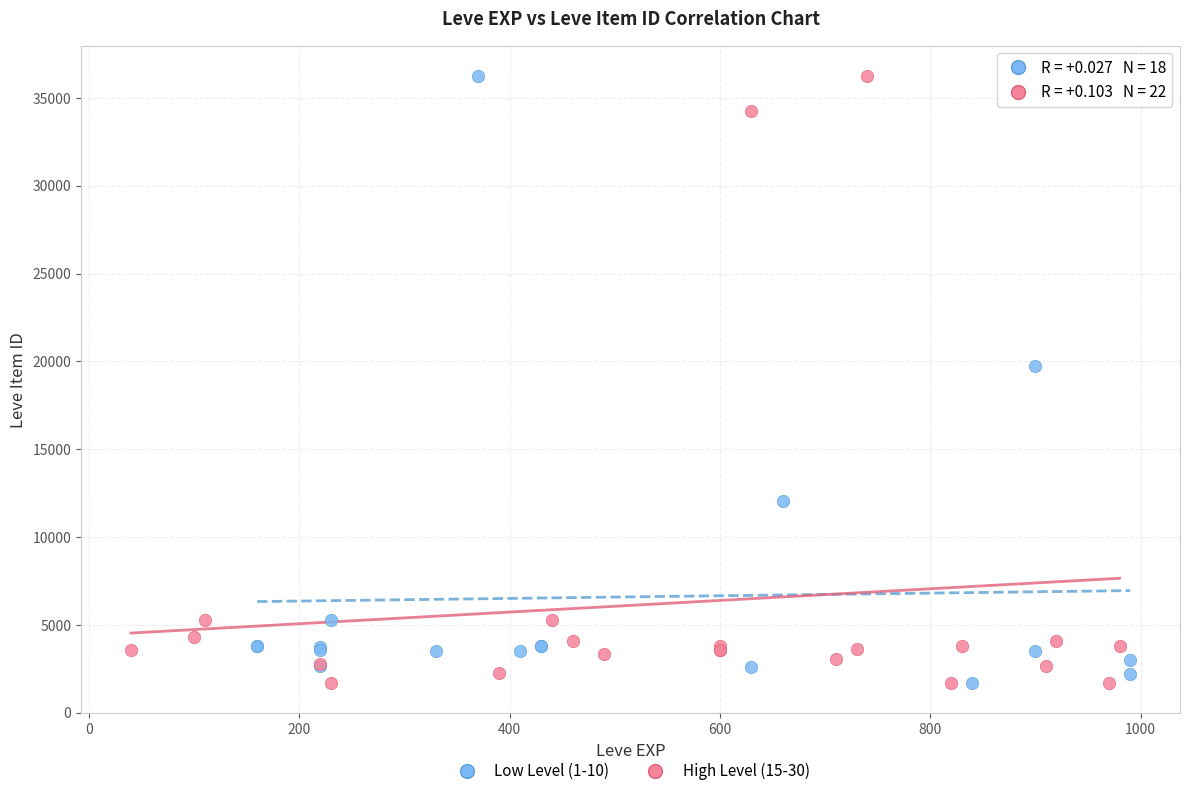

What are all the series names shown in the legend?

Low Level (1-10), High Level (15-30)